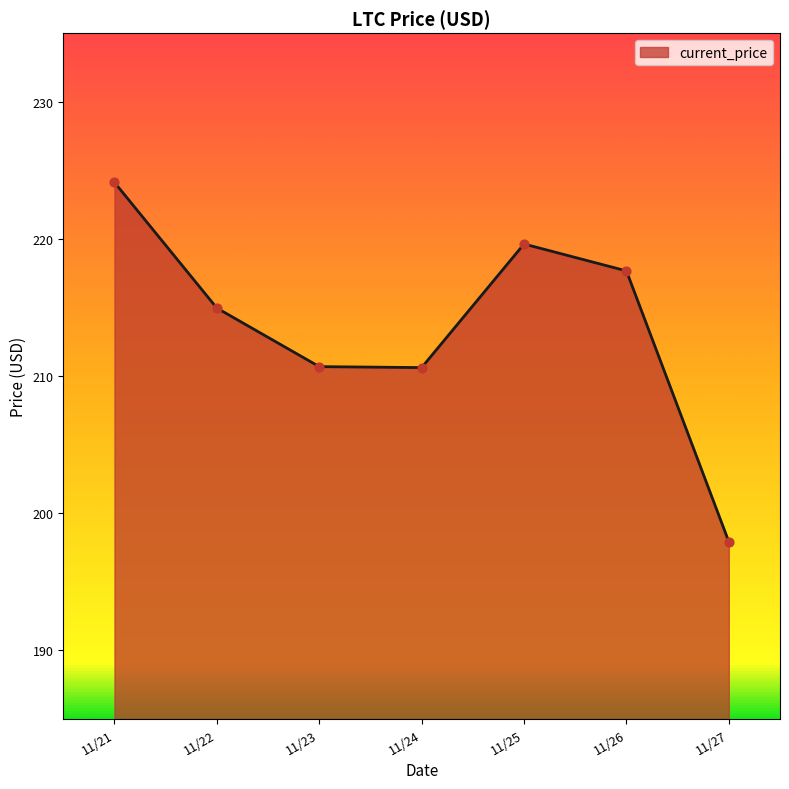

Which has a higher value, 11/26 or 11/25?

11/25